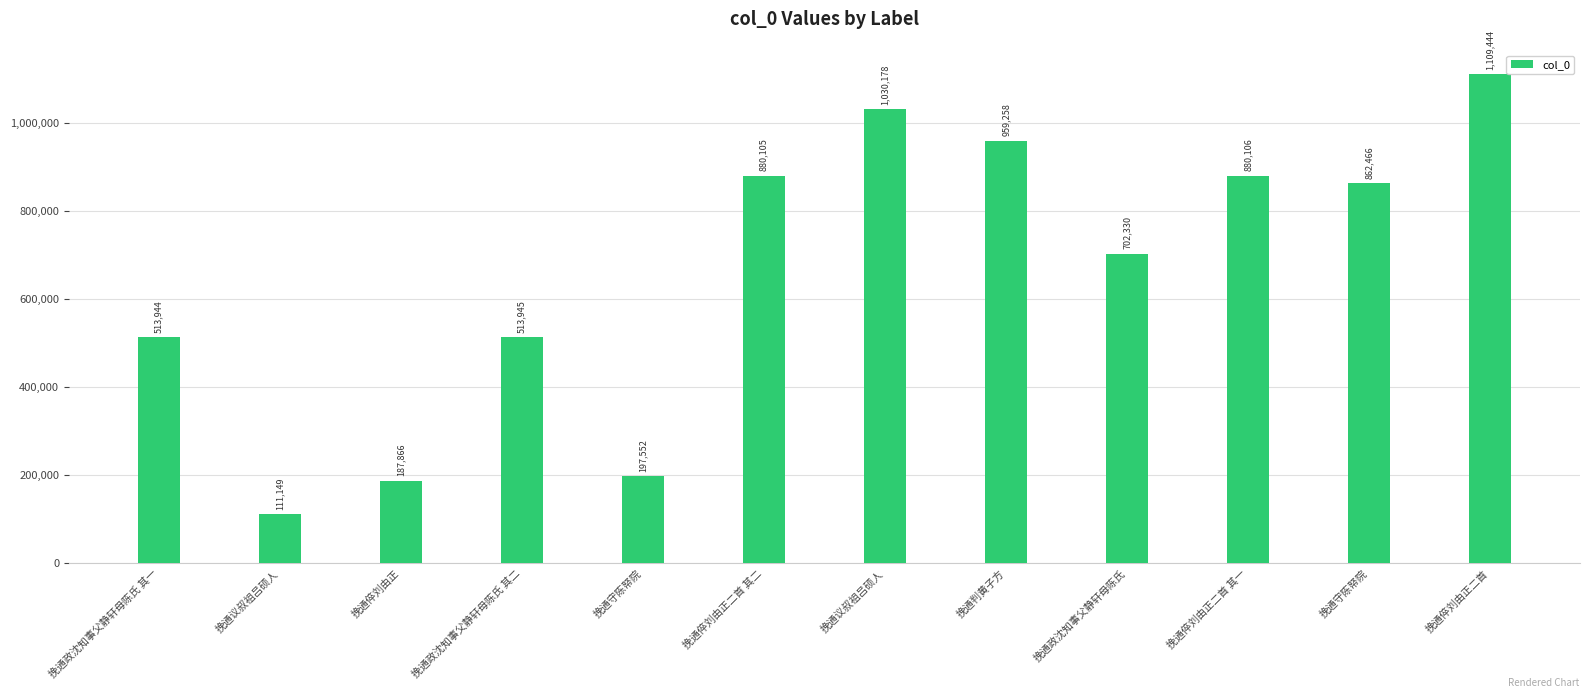

Reading right to left, list all the values displayed in this chart.

1109444	862466	880106	702330	959258	1030178	880105	197552	513945	187866	111149	513944